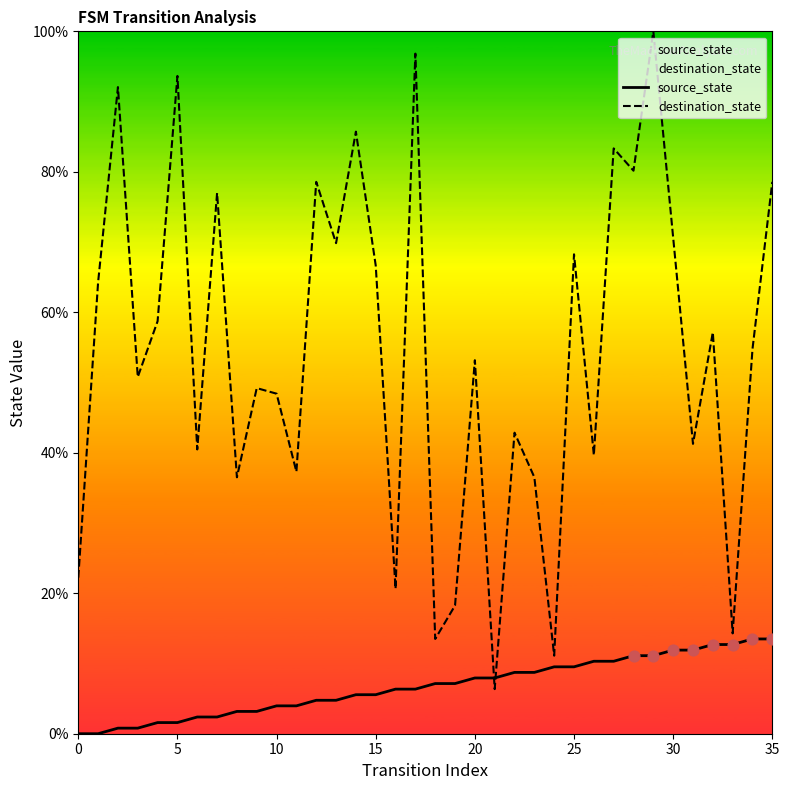

At how many categories does at least one series exceed 47?

22